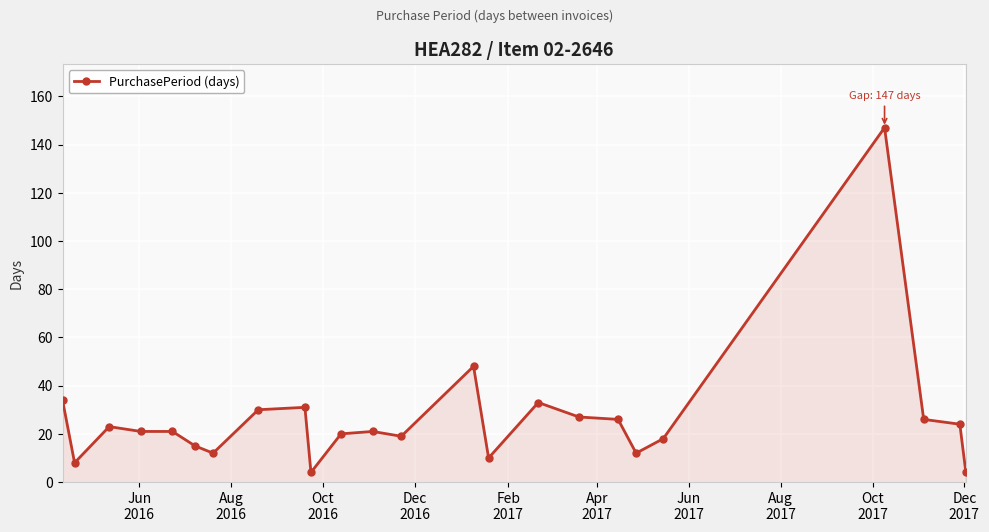

What is the difference between the maximum and minimum values?

143